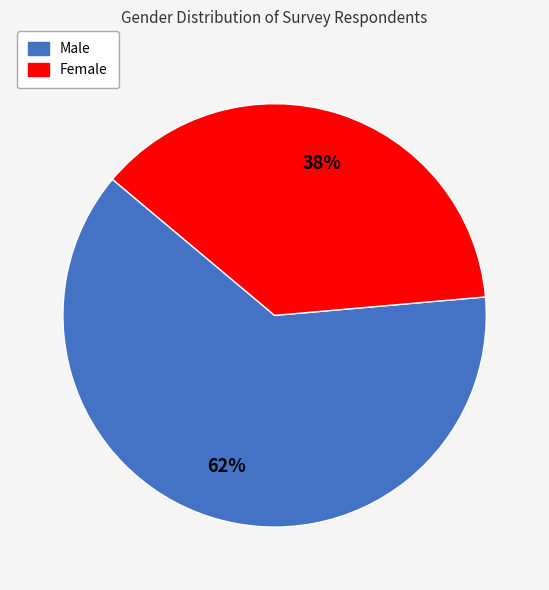

To the nearest percent, what is the average slice percentage?

50%